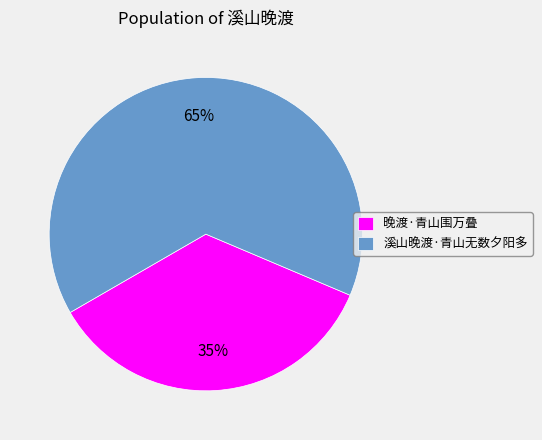

How many segments does this pie chart have?

2